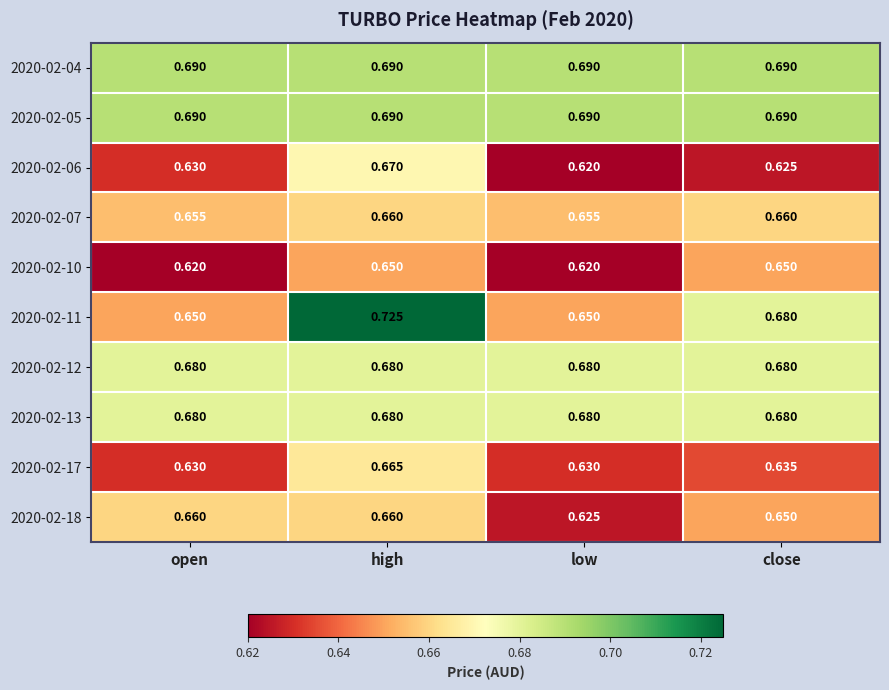

At which label is 2020-02-18 closest to 0?

low